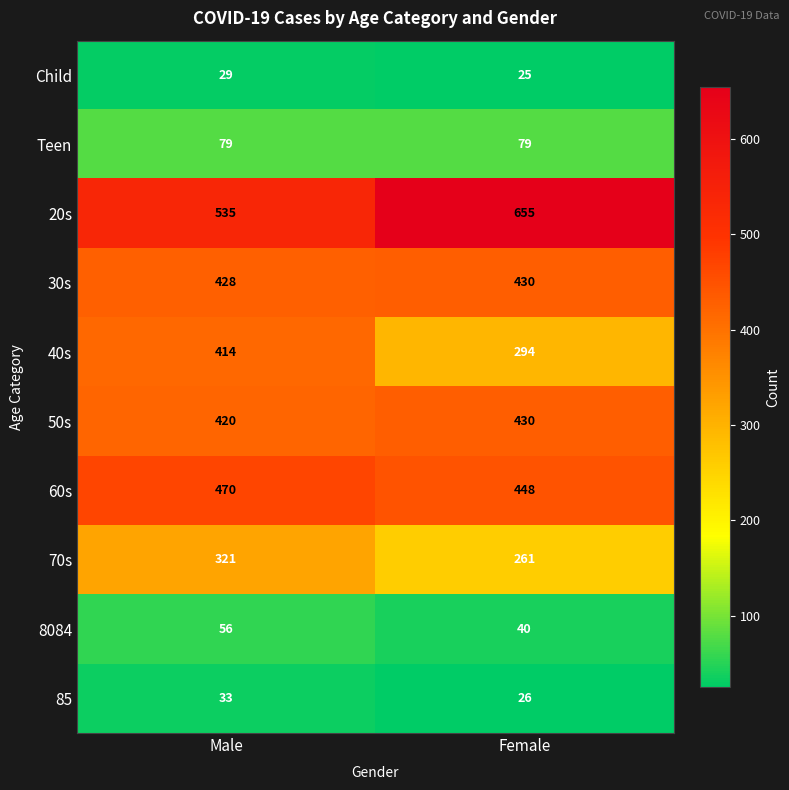

At which category is the sum across all series the highest?

Male